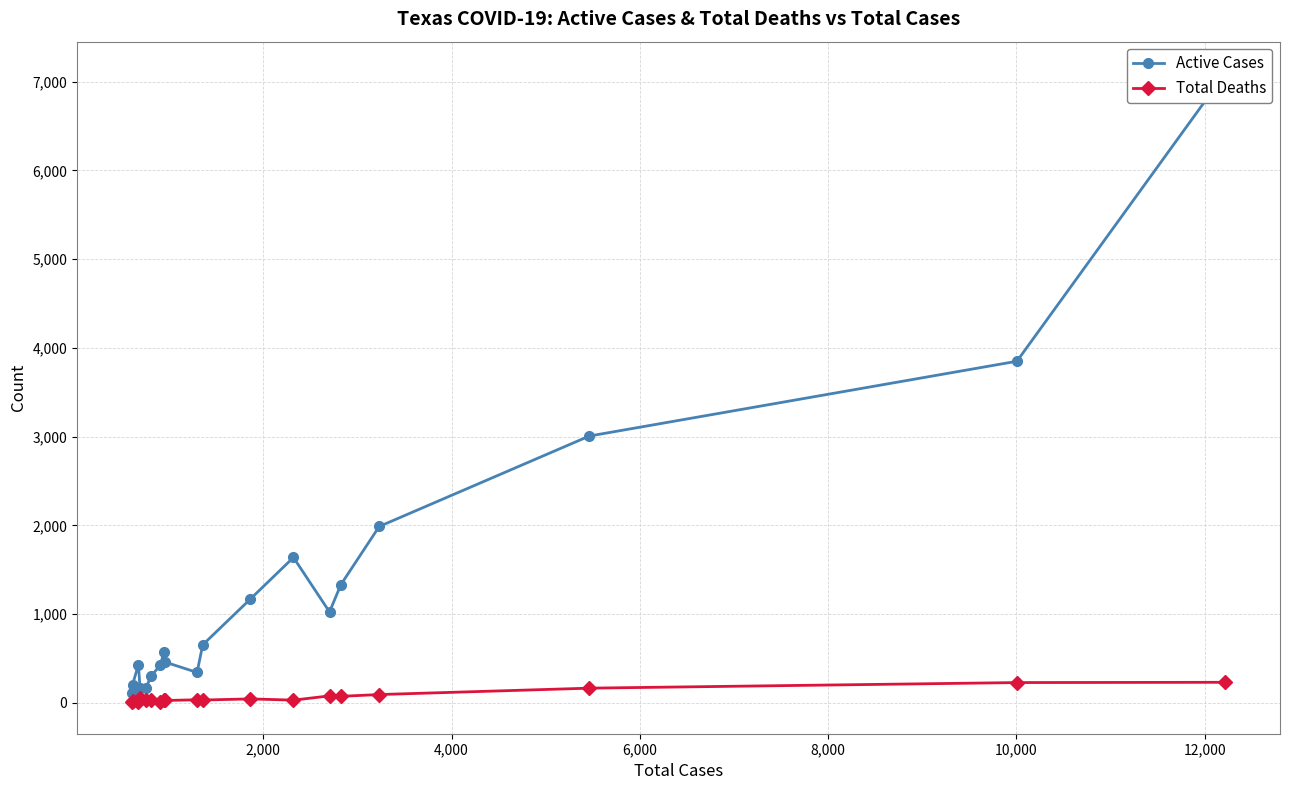

What is the highest value of the Total Deaths series?

231